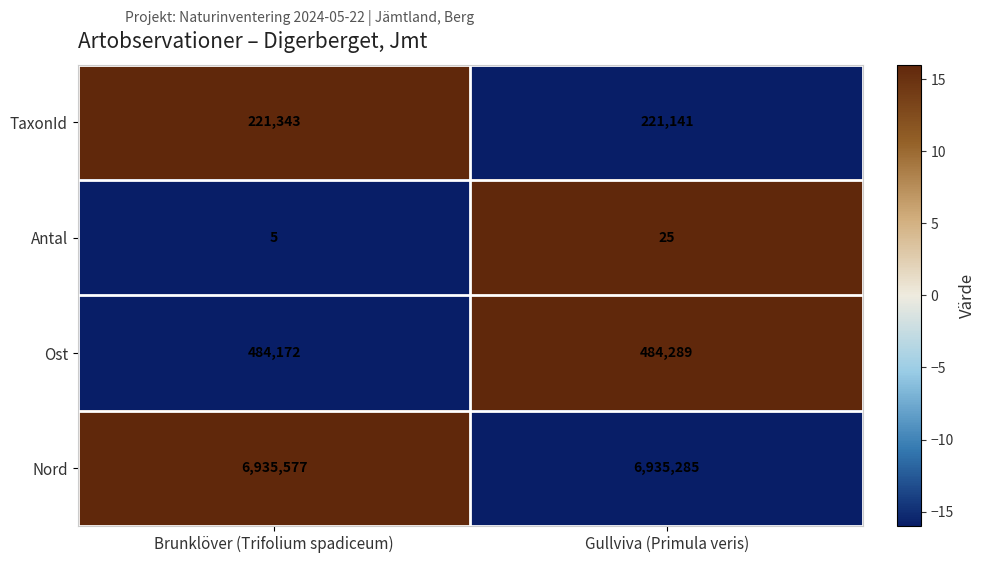

Reading left to right, transcribe all the data shown in this chart.

TaxonId: 221343	221141
Antal: 5	25
Ost: 484172	484289
Nord: 6935577	6935285